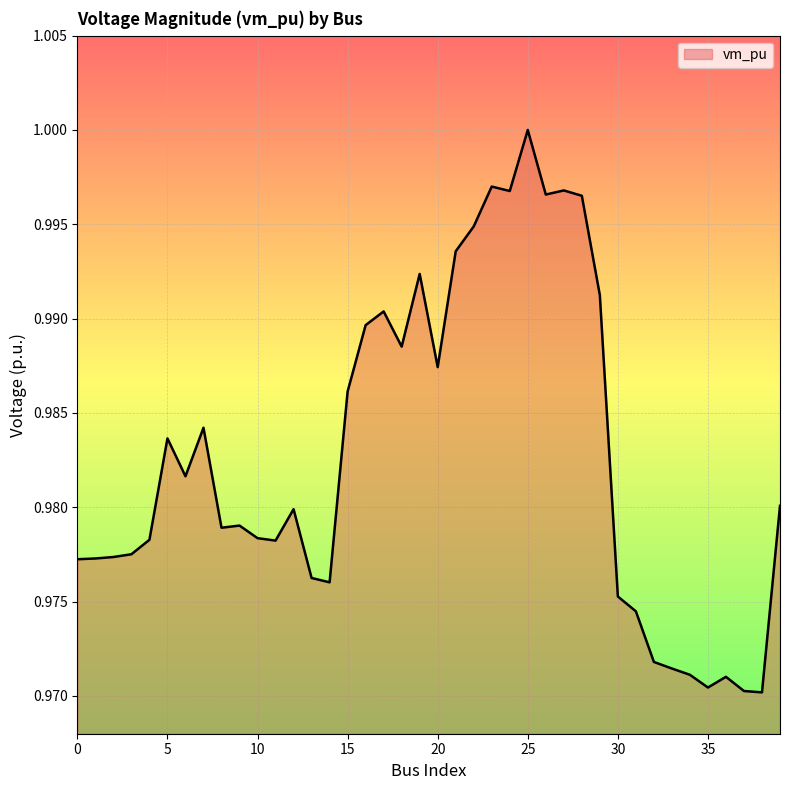

What is the value of the 3rd point from the left?

1.0